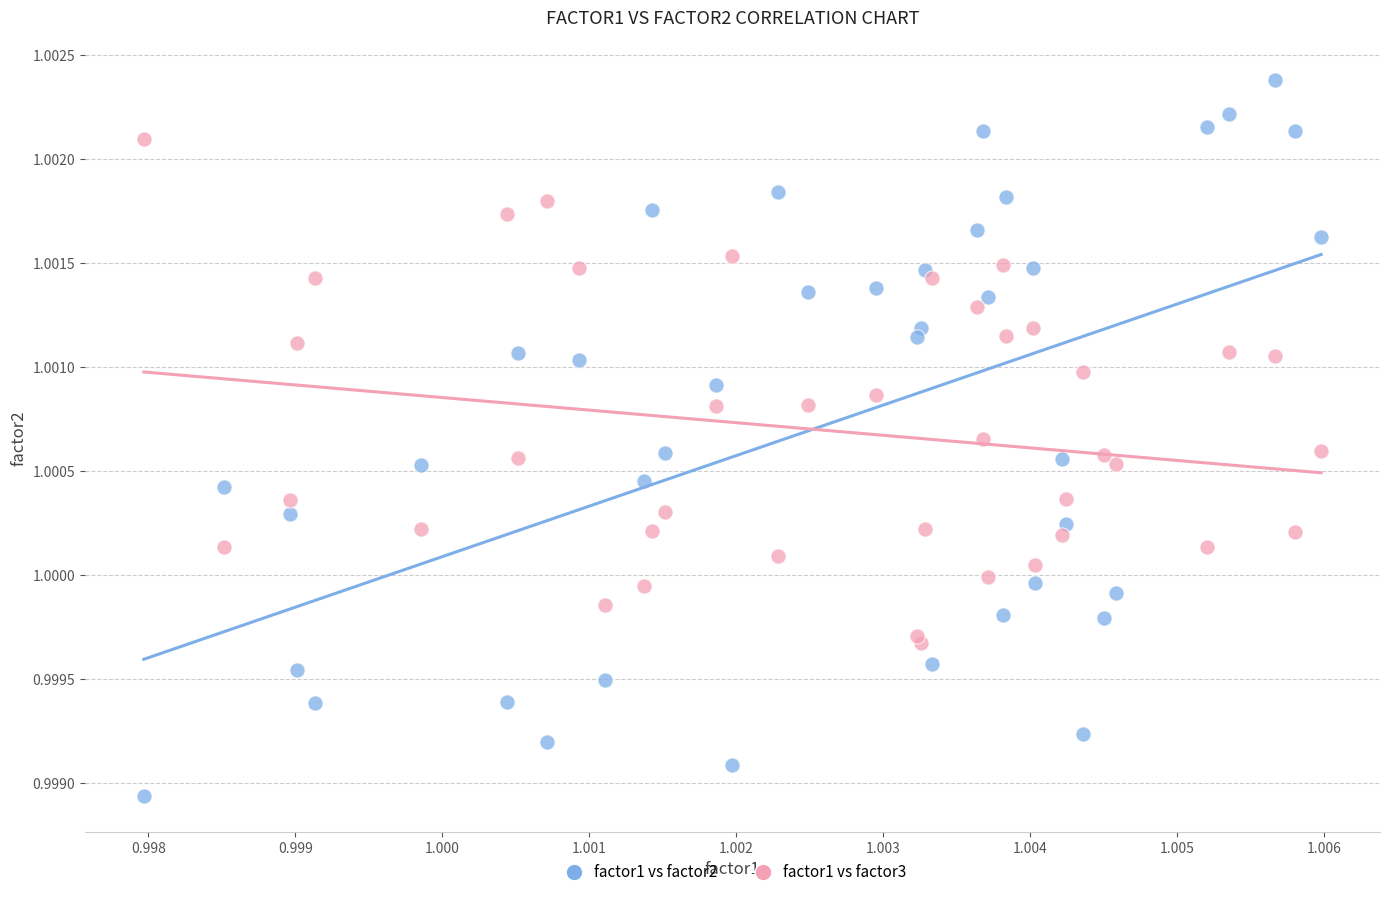

Which series has the widest spread of Y values?

factor1 vs factor2